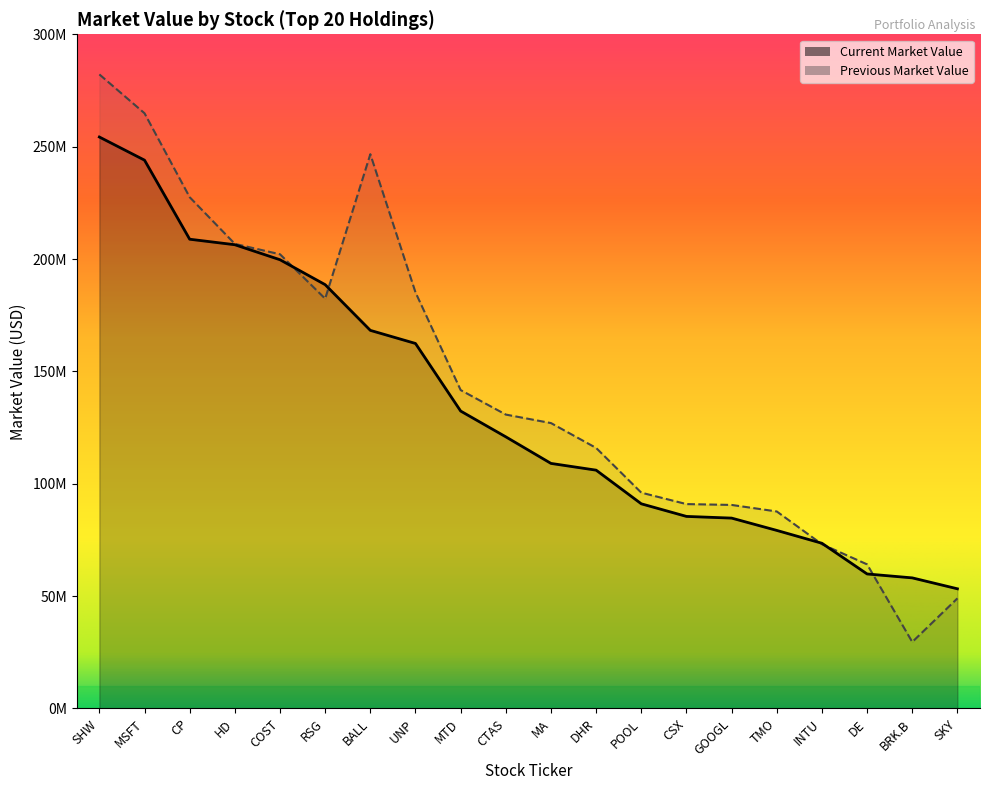

Which label corresponds to the largest value in the chart?

SHW